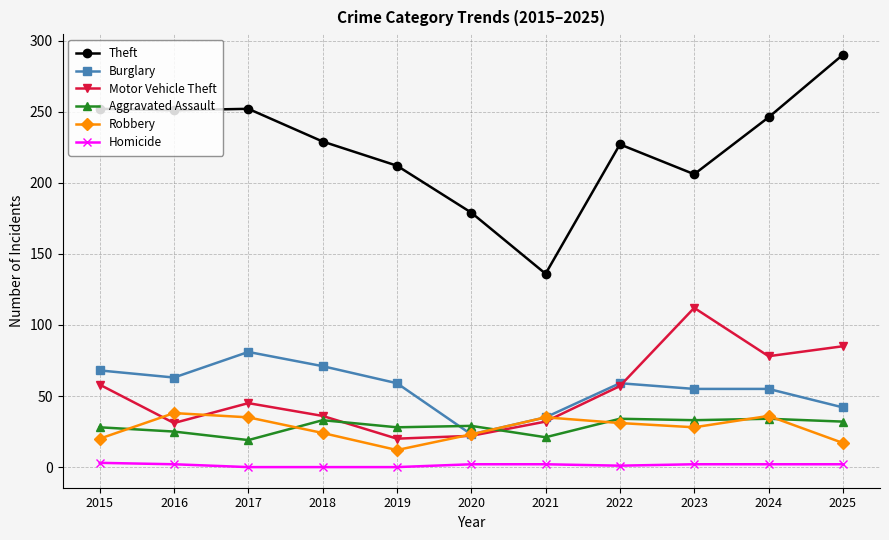

Is this an area chart (filled region under the line)?

No